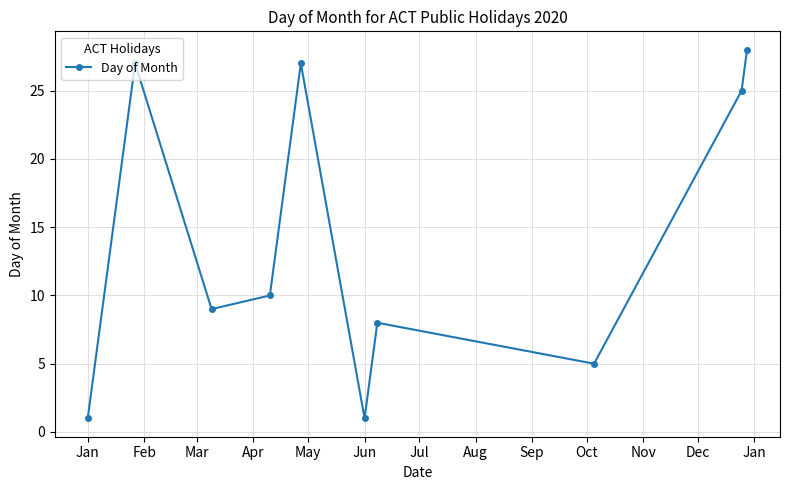

Is this an area chart (filled region under the line)?

No